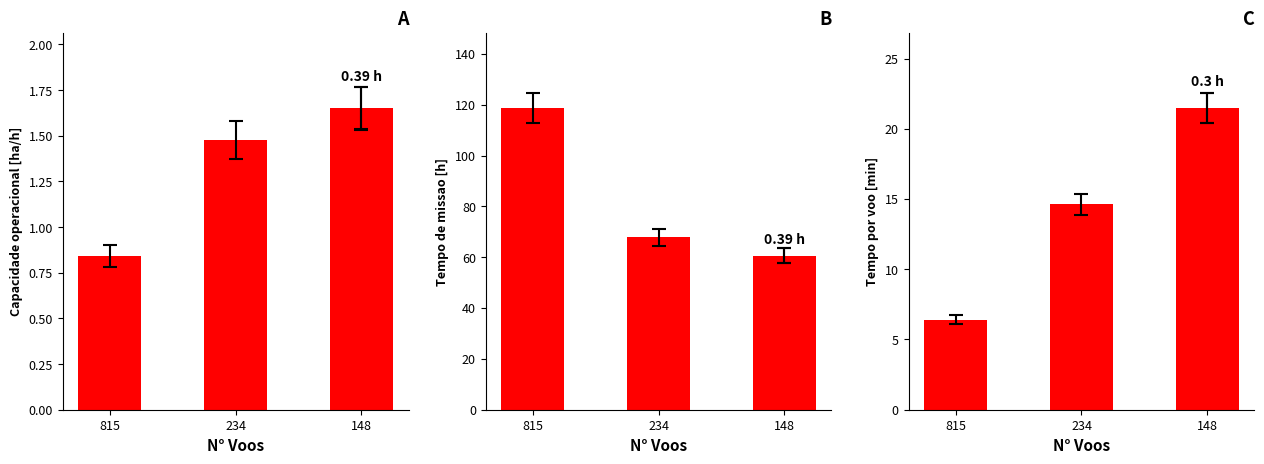

What is the highest value of the Tempo de missao [h] series?

118.6